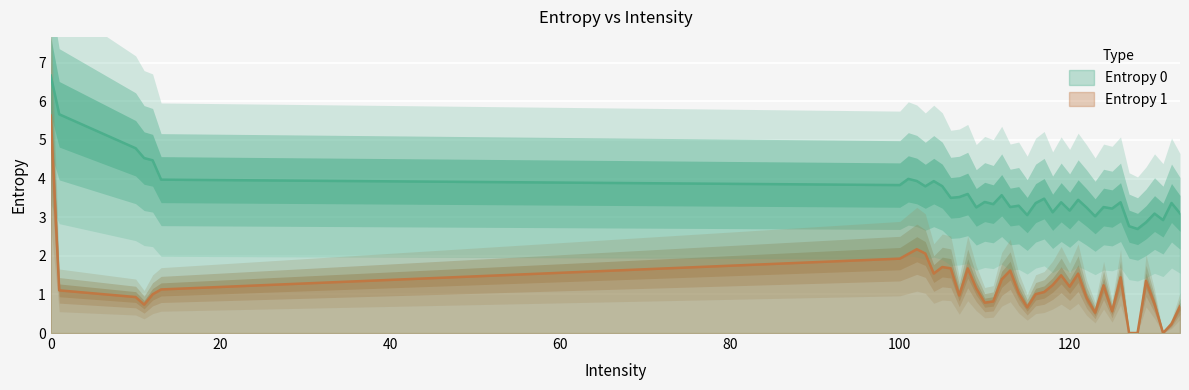

What is the sum of all Entropy 1 values?

49.0